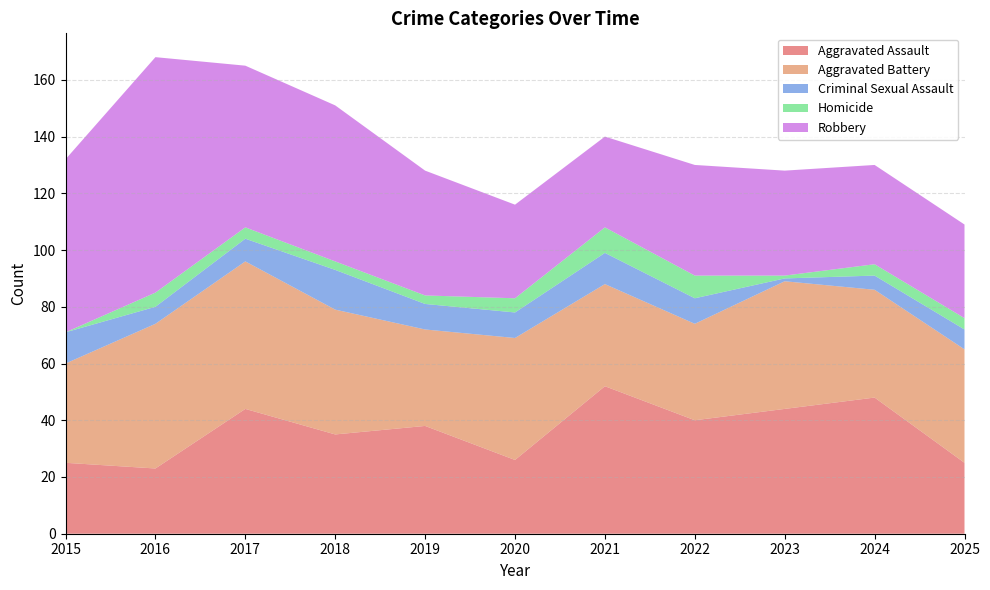

Reading left to right, list all the values displayed in this chart.

Aggravated Assault: 2015=25	2016=23	2017=44	2018=35	2019=38	2020=26	2021=52	2022=40	2023=44	2024=48	2025=25
Aggravated Battery: 2015=35	2016=51	2017=52	2018=44	2019=34	2020=43	2021=36	2022=34	2023=45	2024=38	2025=40
Criminal Sexual Assault: 2015=11	2016=6	2017=8	2018=14	2019=9	2020=9	2021=11	2022=9	2023=1	2024=5	2025=7
Homicide: 2015=0	2016=5	2017=4	2018=3	2019=3	2020=5	2021=9	2022=8	2023=1	2024=4	2025=4
Robbery: 2015=61	2016=83	2017=57	2018=55	2019=44	2020=33	2021=32	2022=39	2023=37	2024=35	2025=33